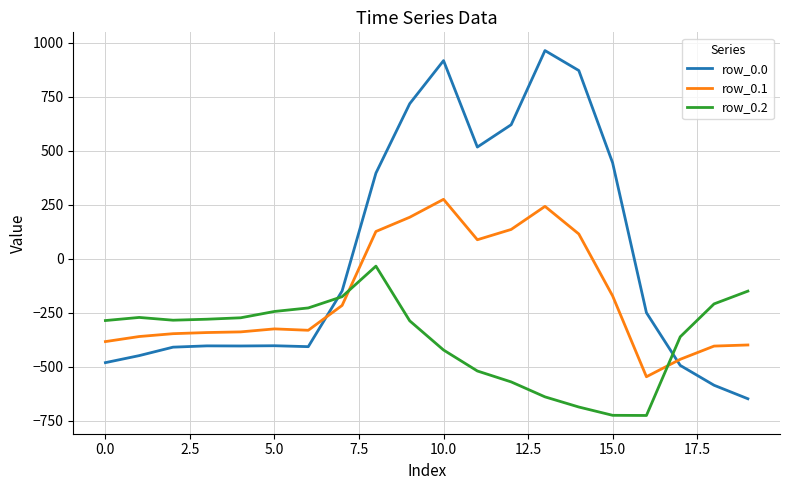

How many values in the row_0.0 series exceed -250?

9